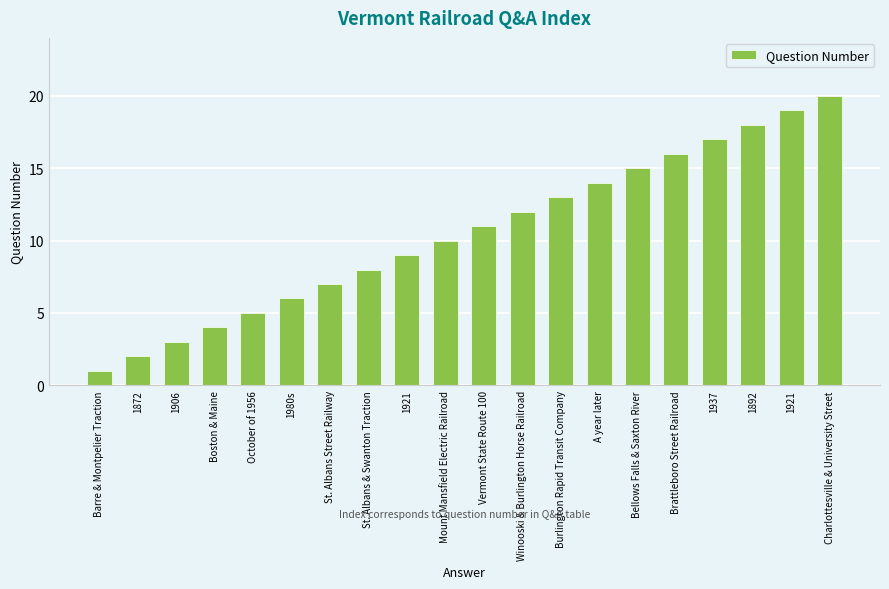

What is the label of the 3rd bar from the right?

1892